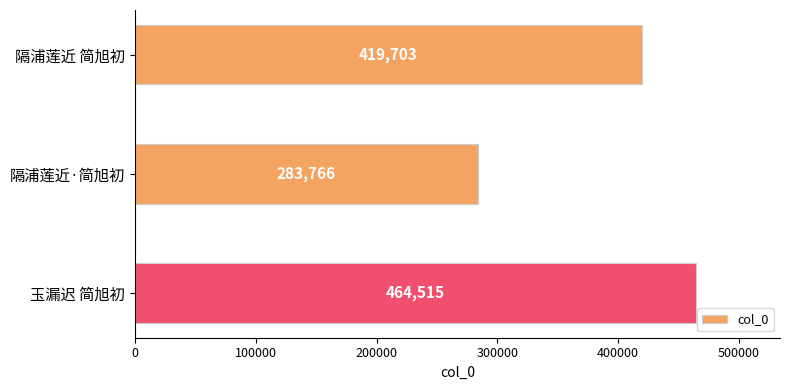

The value at 隔浦莲近 简旭初 is 154839. True or false?

False